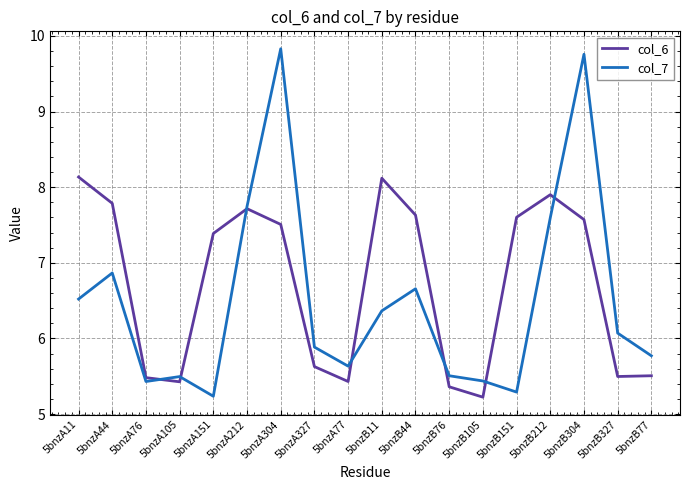

What is the average value of the col_6 series?

6.7